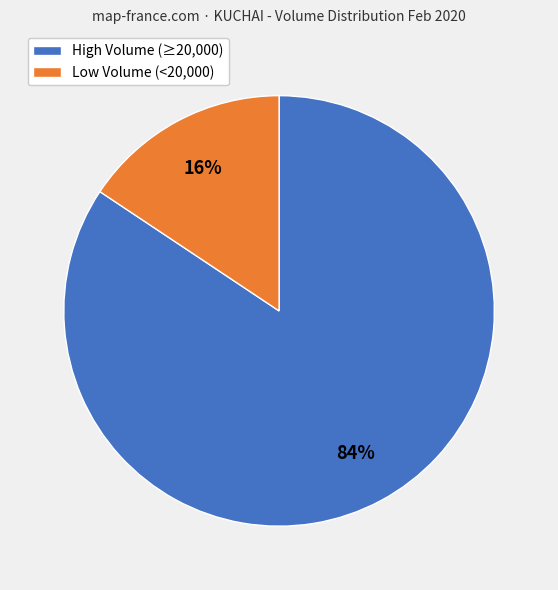

To the nearest percent, what is the average slice percentage?

50%